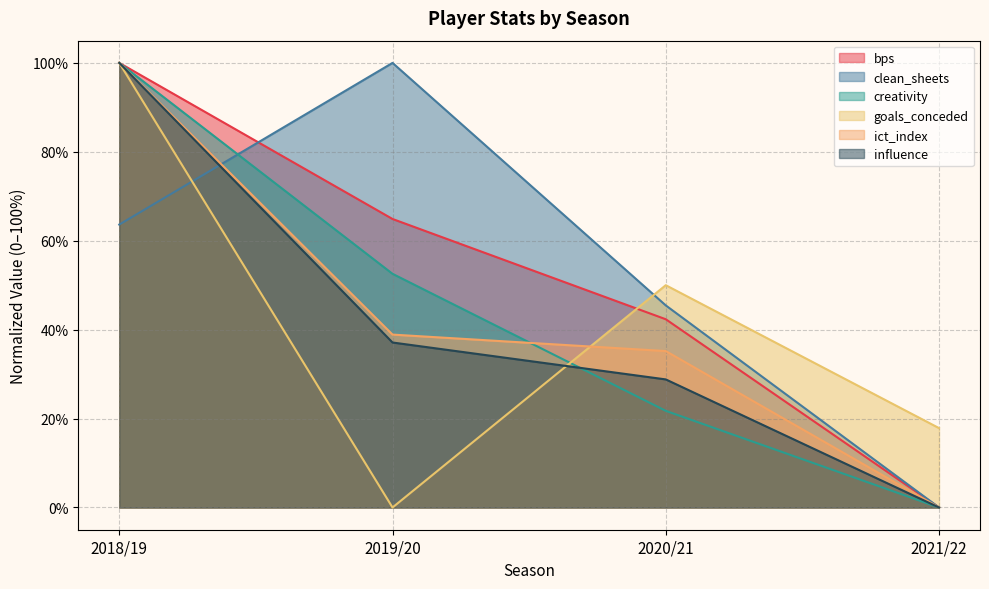

Rank the series by their maximum value, from highest to lowest.

bps, clean_sheets, creativity, goals_conceded, ict_index, influence